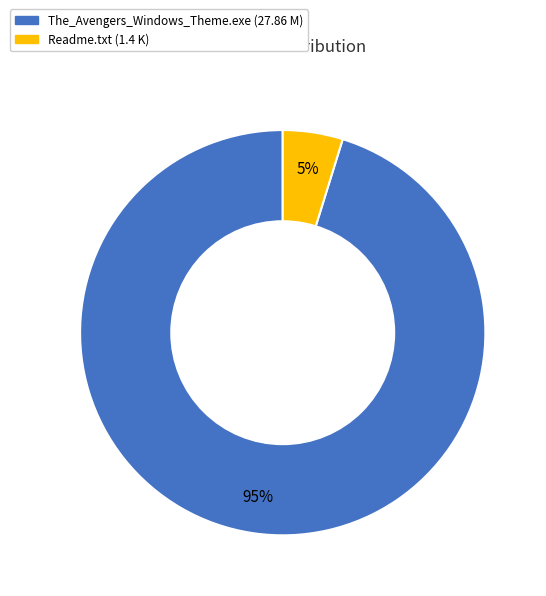

Which slice is the smallest?

Readme.txt